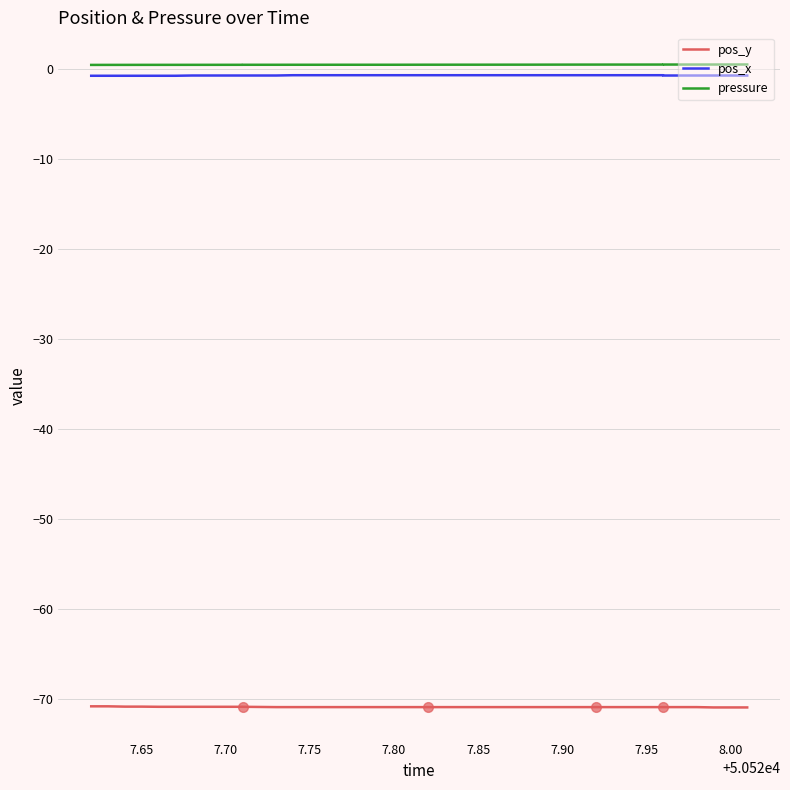

The pos_x series shows -1.2 at 7.70. True or false?

False